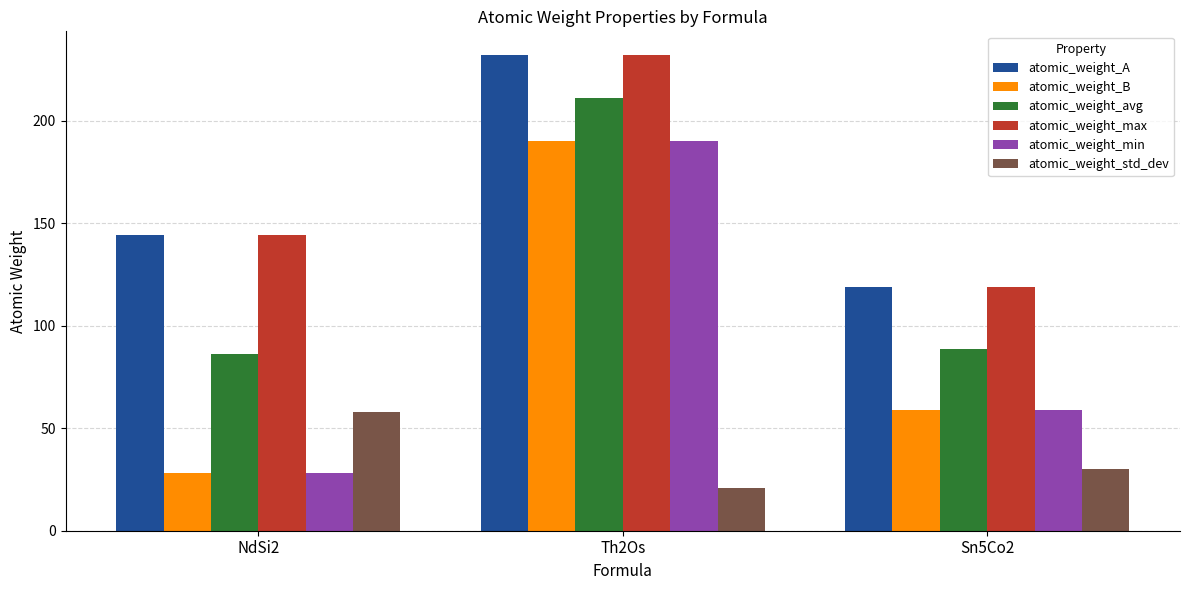

Reading left to right, transcribe all the data shown in this chart.

atomic_weight_A: 144.2	232.0	118.7
atomic_weight_B: 28.1	190.2	58.9
atomic_weight_avg: 86.2	211.1	88.8
atomic_weight_max: 144.2	232.0	118.7
atomic_weight_min: 28.1	190.2	58.9
atomic_weight_std_dev: 58.1	20.9	29.9